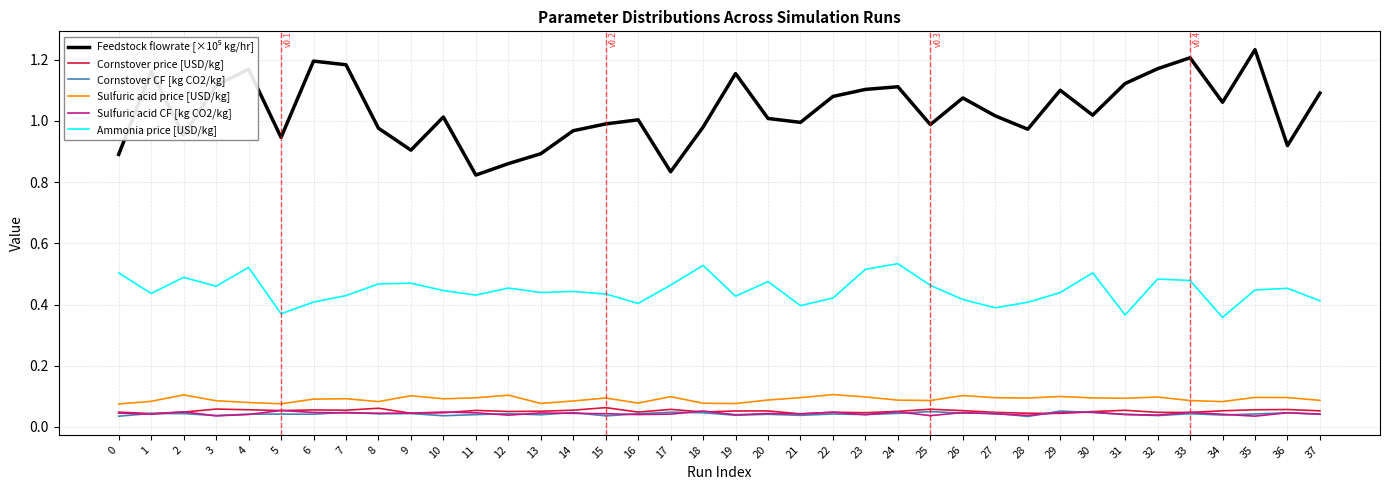

What is the total value across all series at 6?

1.8